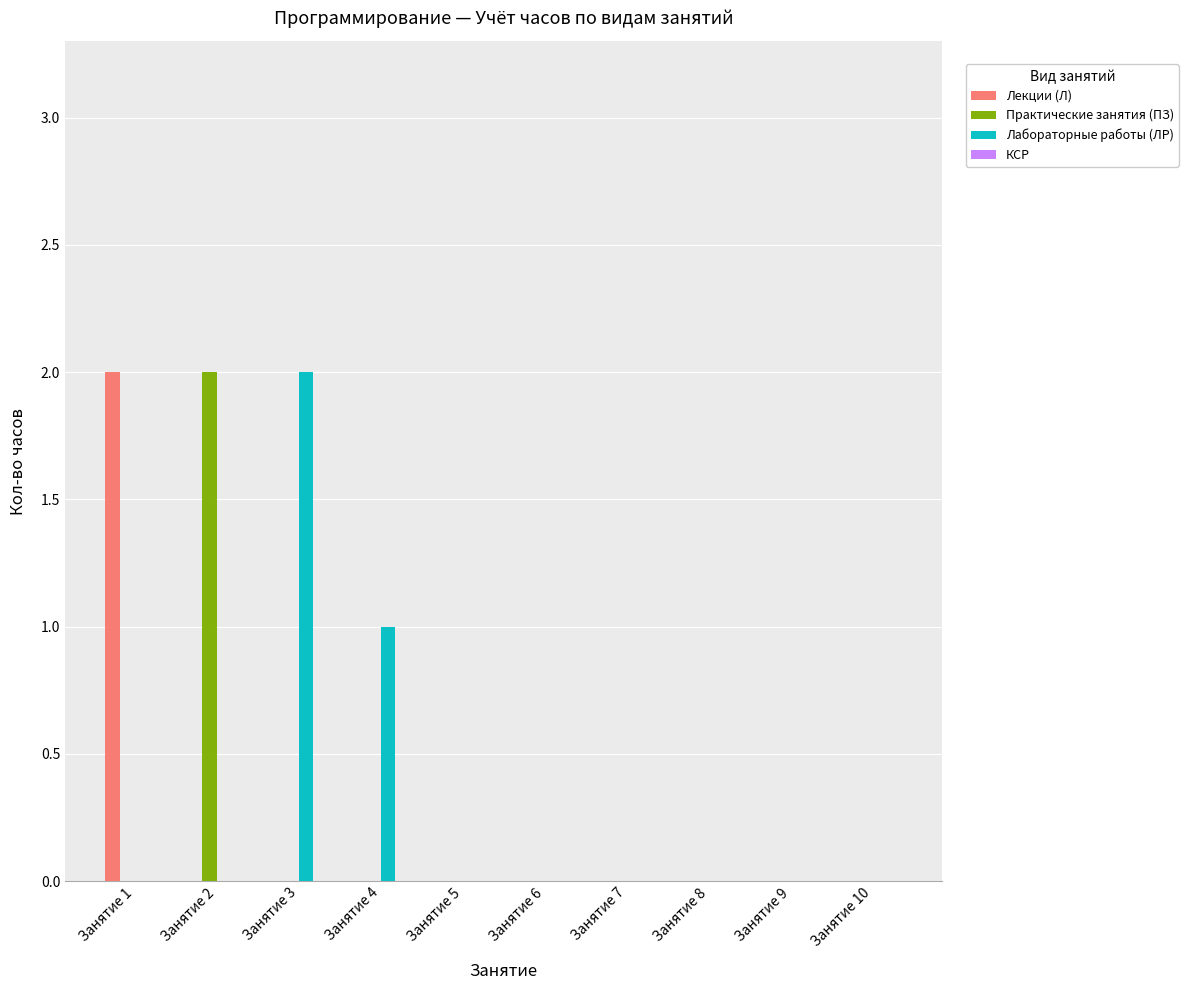

Reading left to right, extract all data points from this chart.

Лекции (Л): Занятие 1=2	Занятие 2=0	Занятие 3=0	Занятие 4=0	Занятие 5=0	Занятие 6=0	Занятие 7=0	Занятие 8=0	Занятие 9=0	Занятие 10=0
Практические занятия (ПЗ): Занятие 1=0	Занятие 2=2	Занятие 3=0	Занятие 4=0	Занятие 5=0	Занятие 6=0	Занятие 7=0	Занятие 8=0	Занятие 9=0	Занятие 10=0
Лабораторные работы (ЛР): Занятие 1=0	Занятие 2=0	Занятие 3=2	Занятие 4=1	Занятие 5=0	Занятие 6=0	Занятие 7=0	Занятие 8=0	Занятие 9=0	Занятие 10=0